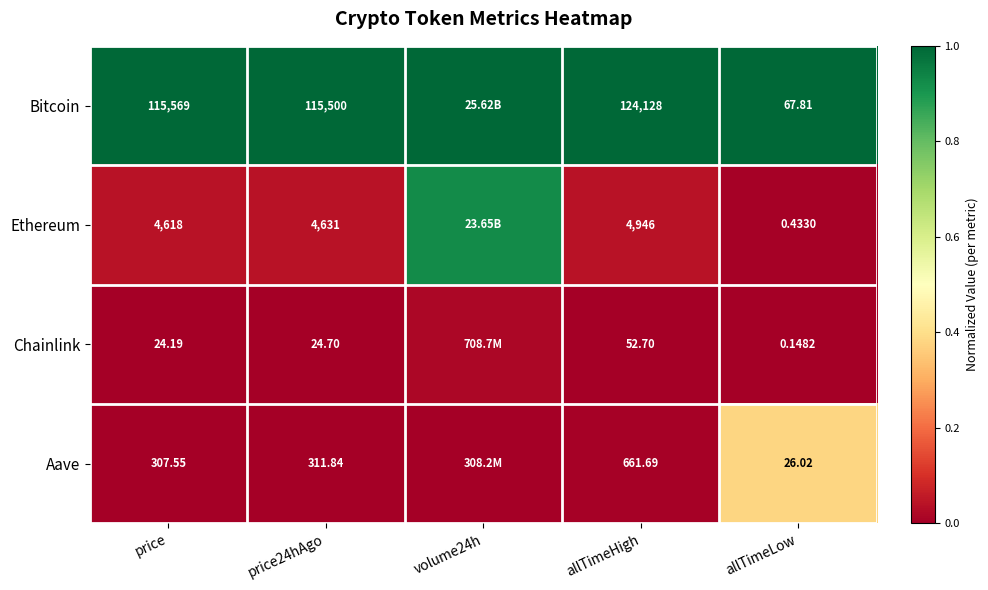

What is the greatest value displayed?

1.0